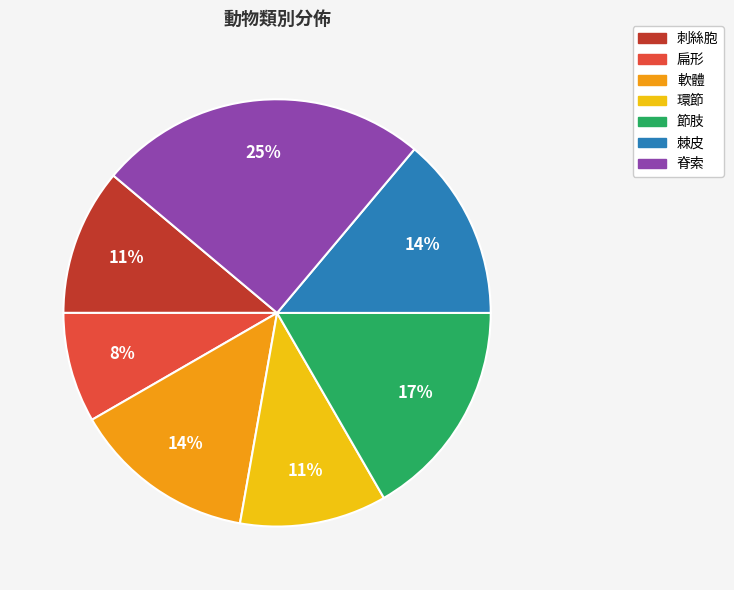

What percentage is the 軟體 slice, to the nearest percent?

14%